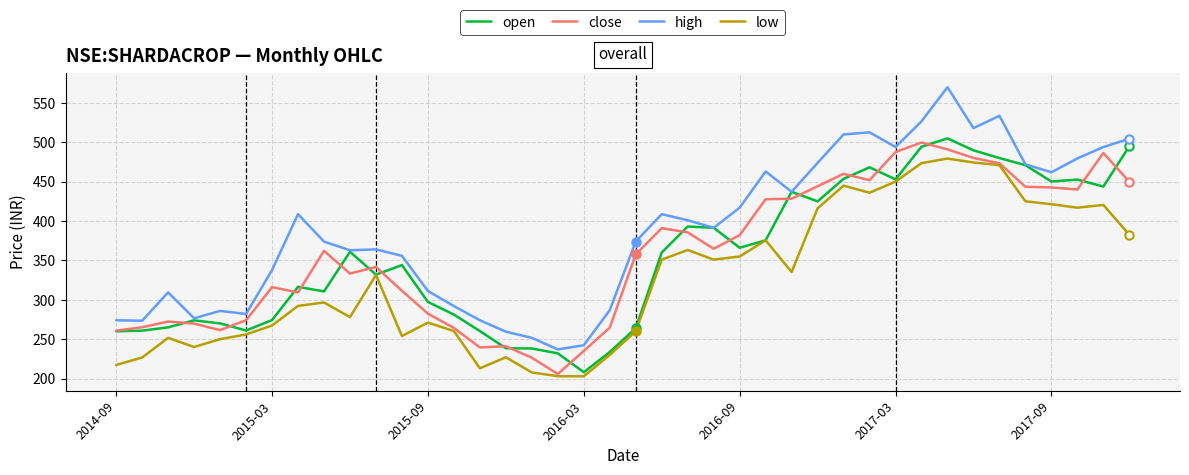

True or false: low and high intersect in this chart.

False